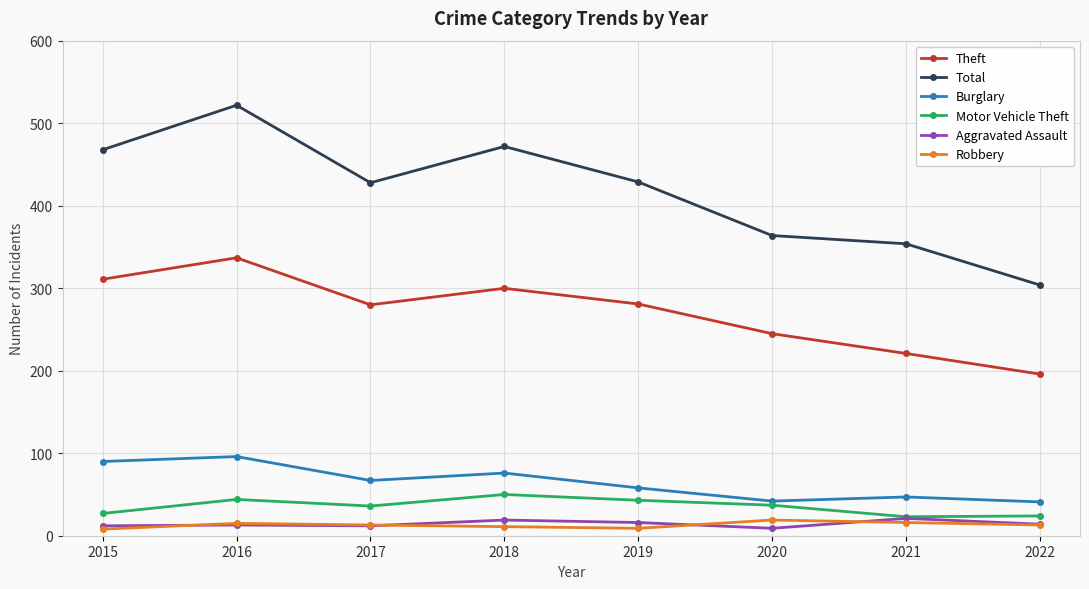

What is the difference between the highest and lowest values at 2019?

420